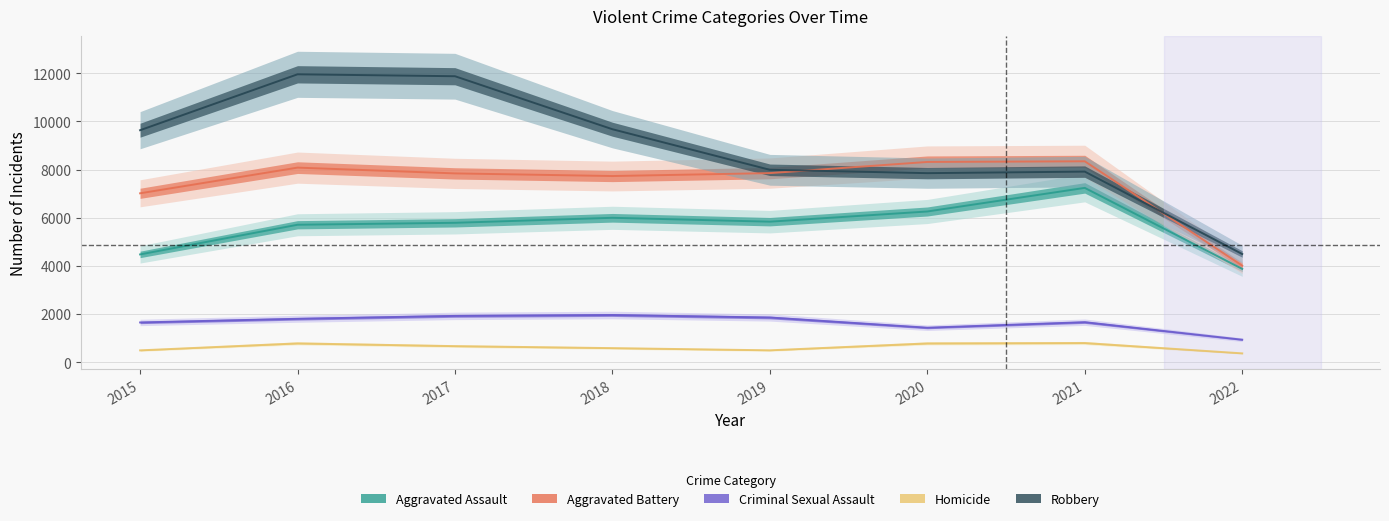

What is the spread (max minus min) of values at 2019?

7496